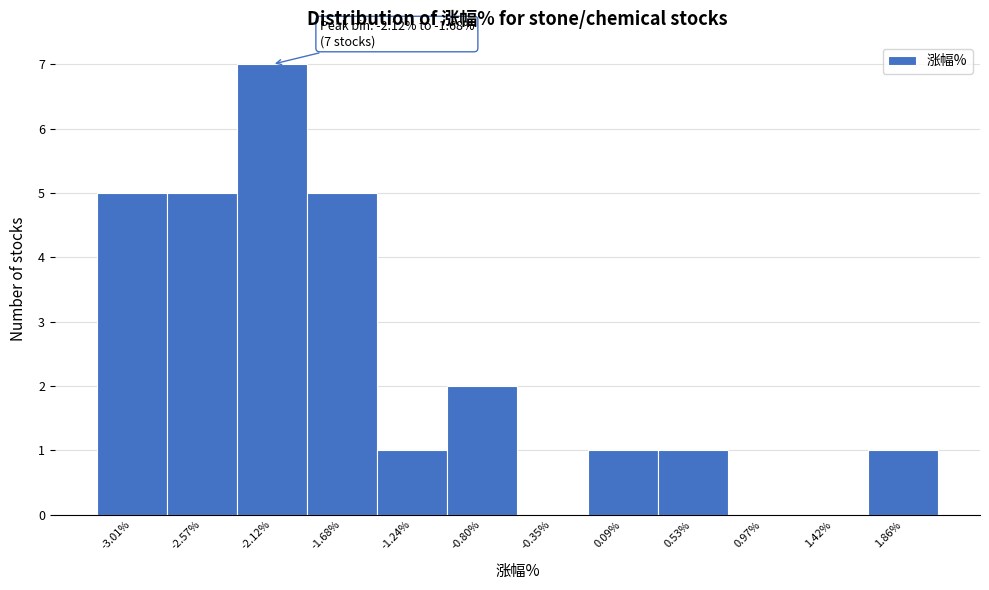

Reading left to right, extract all data points from this chart.

-3.01%=5	-2.57%=5	-2.12%=7	-1.68%=5	-1.24%=1	-0.80%=2	-0.35%=0	0.09%=1	0.53%=1	0.97%=0	1.42%=0	1.86%=1